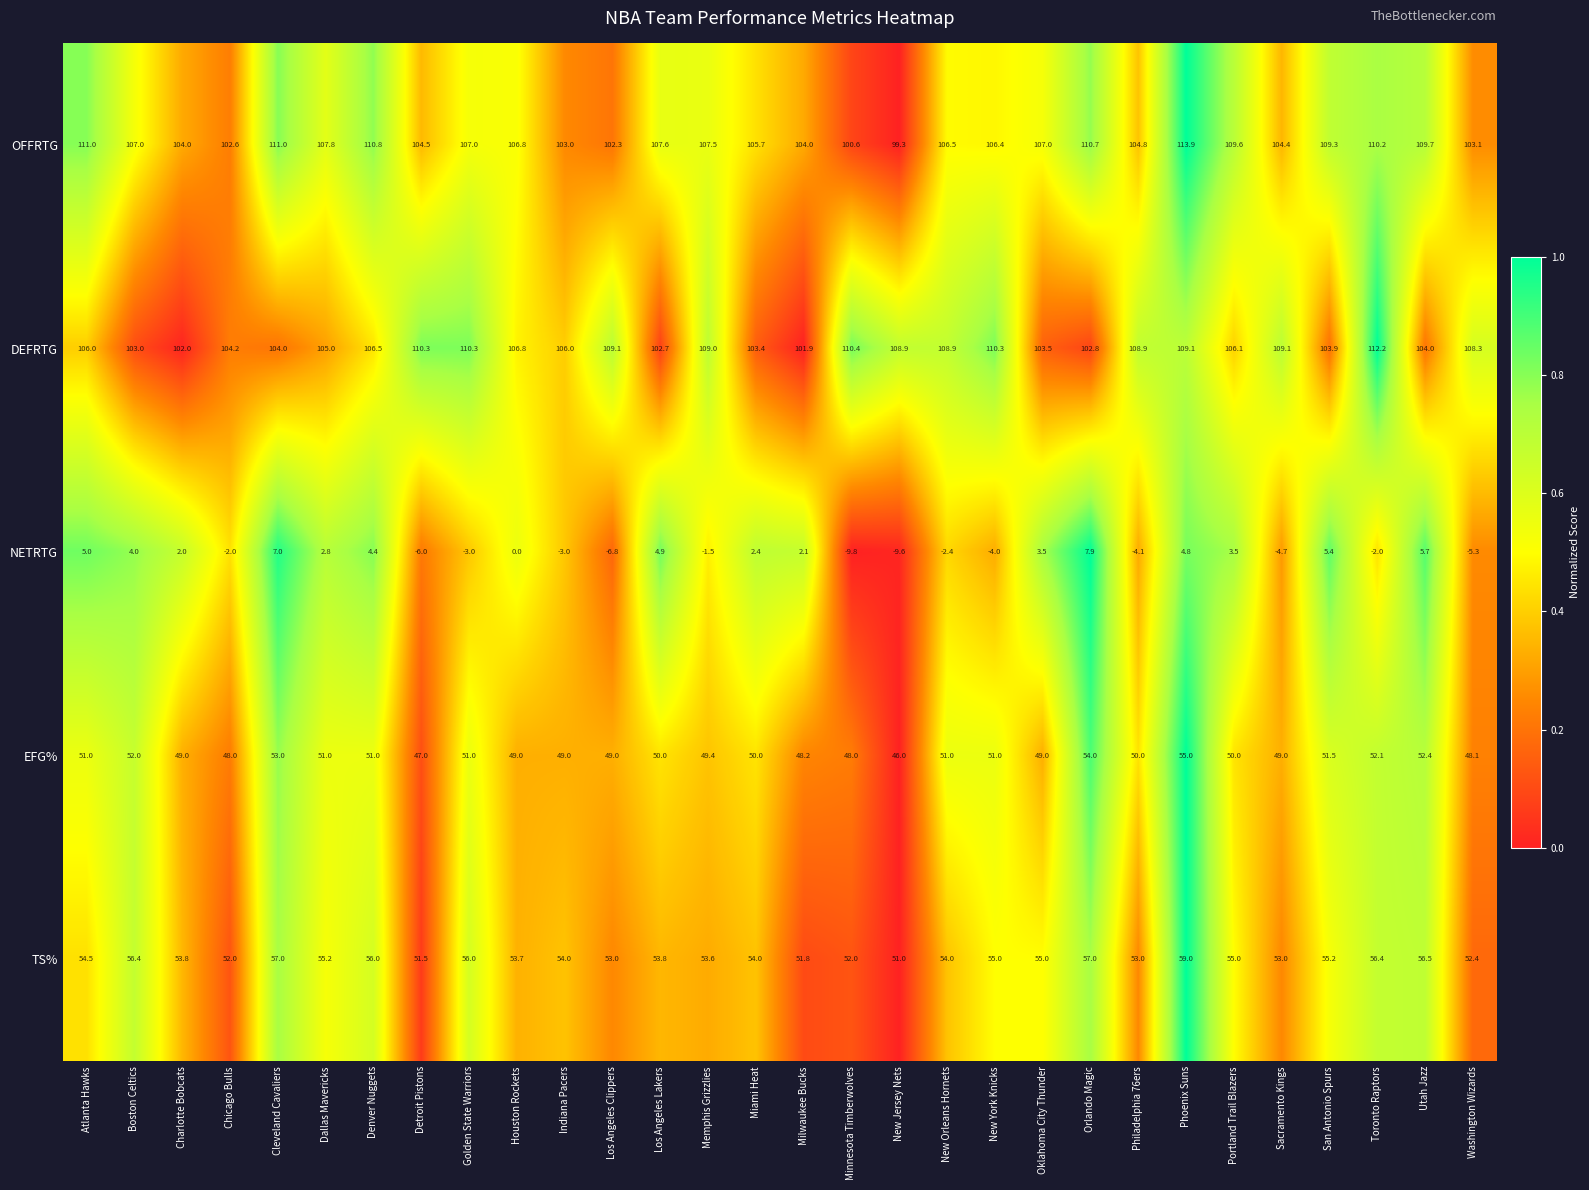

What is the sum of all TS% values?

1630.8